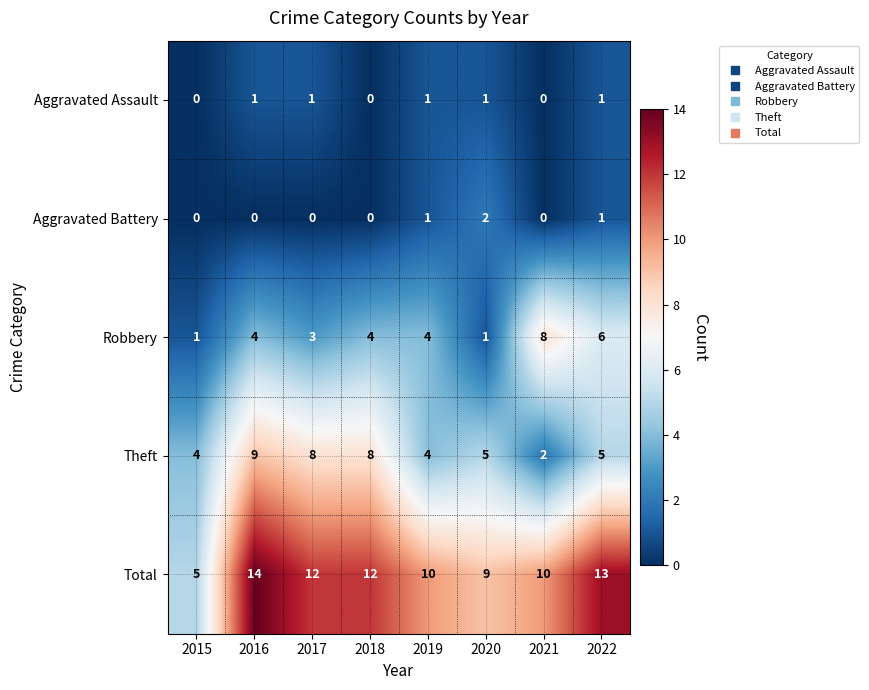

Which series has the widest spread of values?

Total